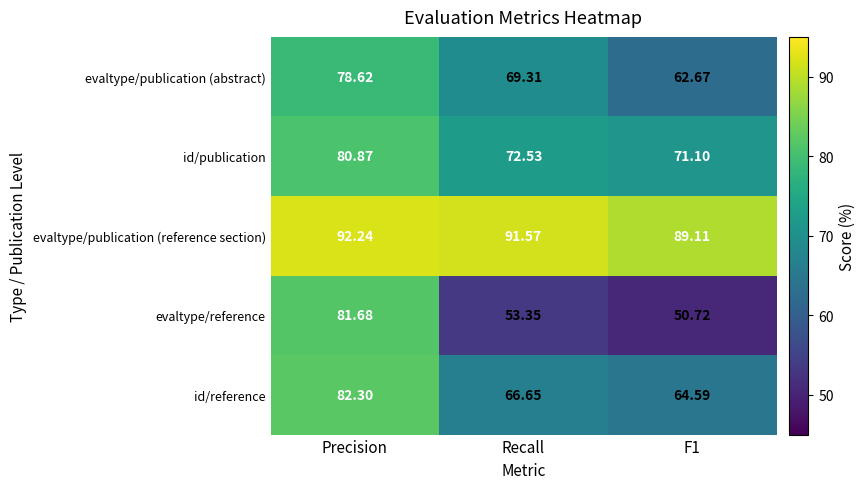

Which category has the highest value in the evaltype/publication (reference section) series?

Precision